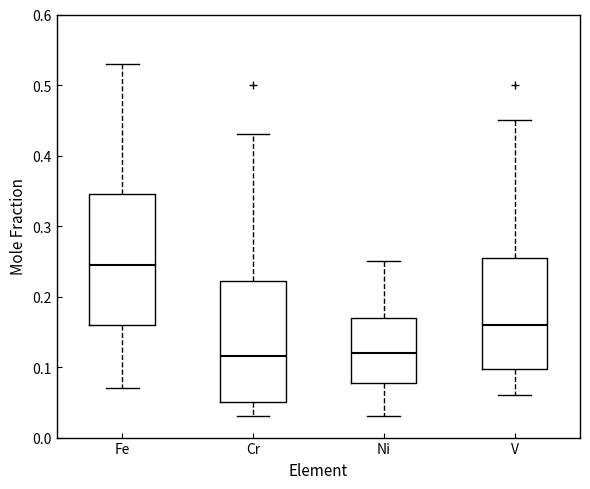

Comparing the boxes themselves (not the whiskers), which one is the tallest?

Fe